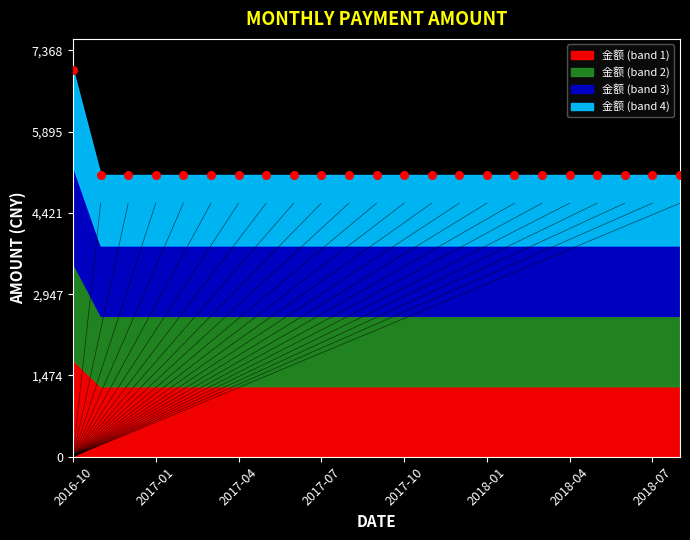

What is the range of Y values (max minus min)?

1907.5